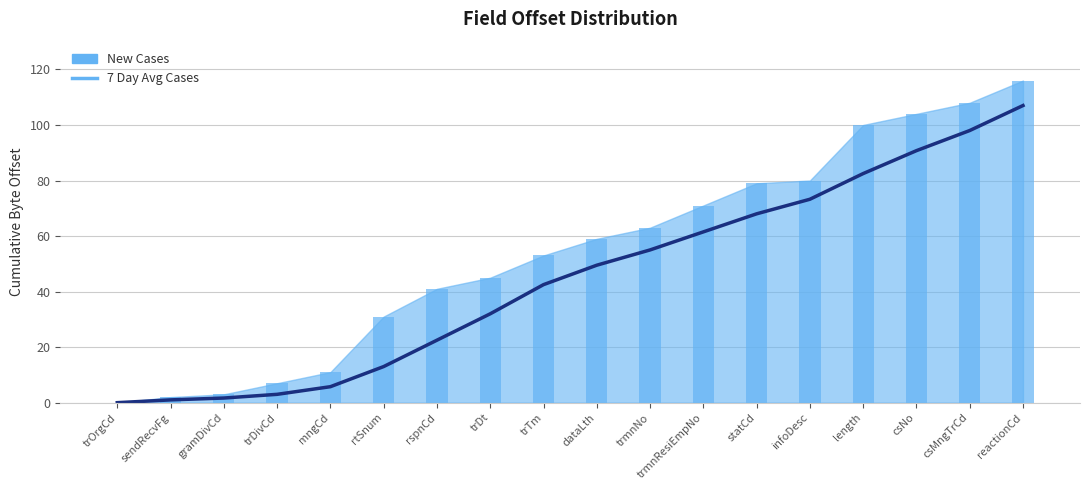

What is the difference between the values at length and statCd?

14.5